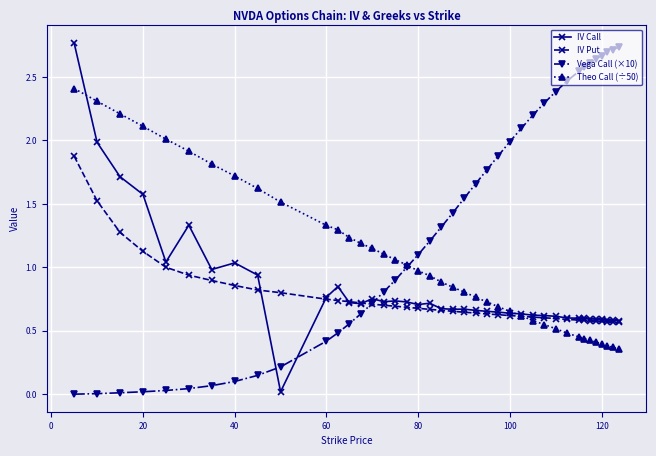

Which series has the largest total across all categories?

Vega Call (×10)